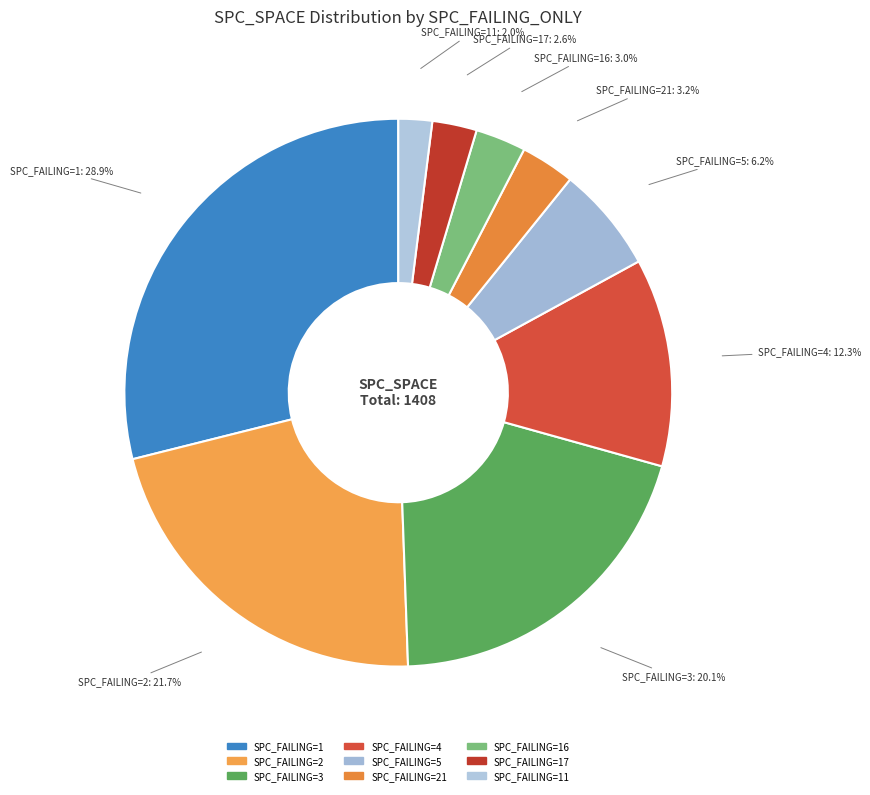

How many slices are in this pie chart?

9